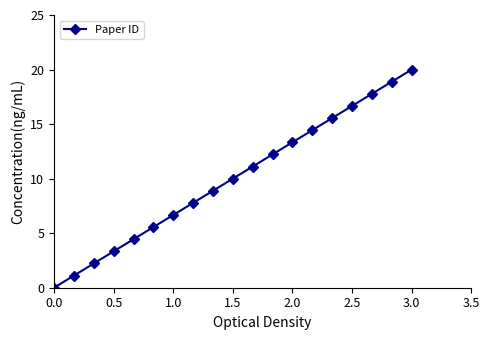

What is the sum of all values?

190.0